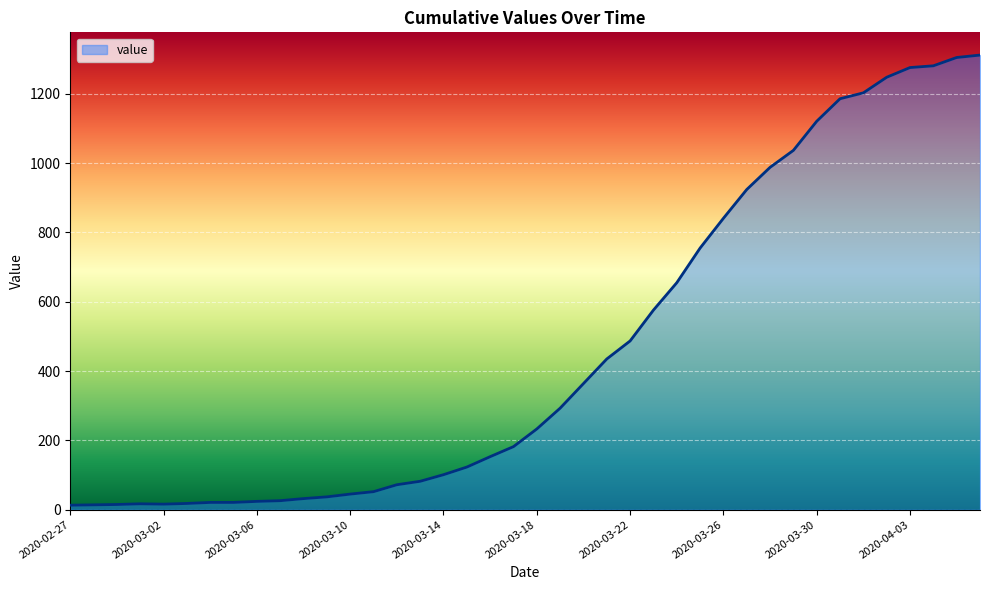

What is the difference between the maximum and minimum values?

1299